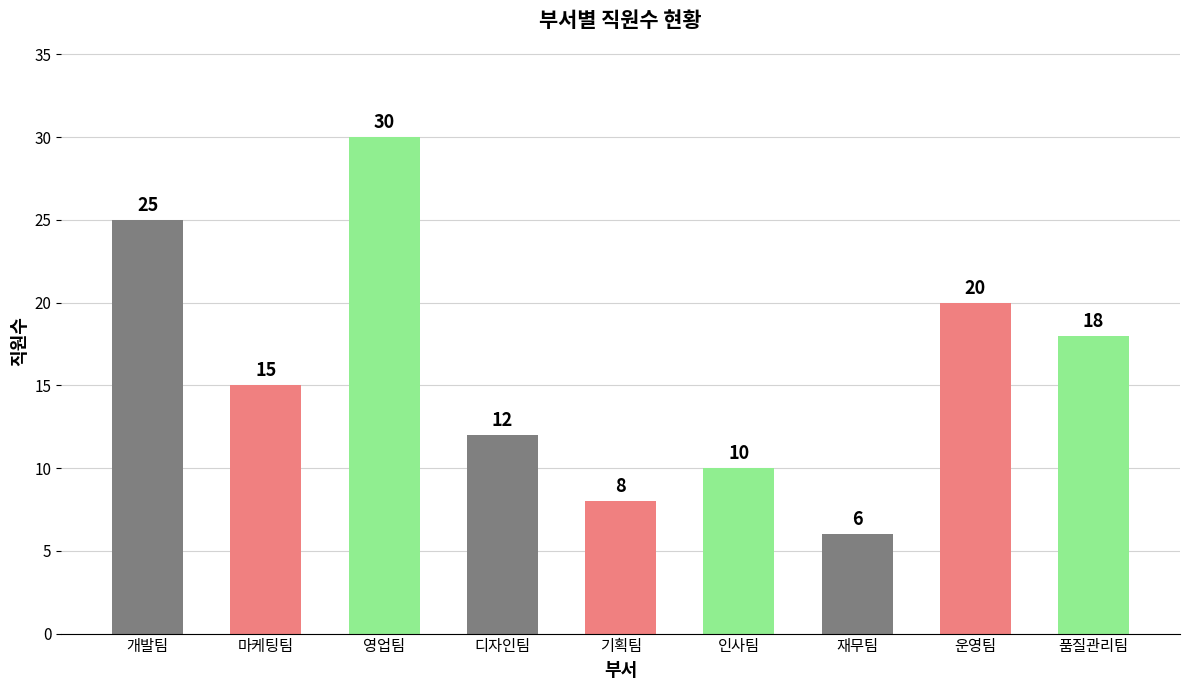

What is the approximate value at 디자인팀?

12